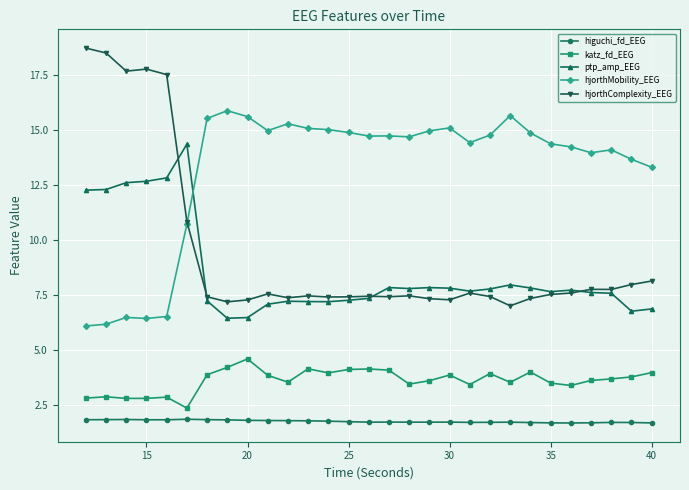

Count the number of data series in this chart.

5